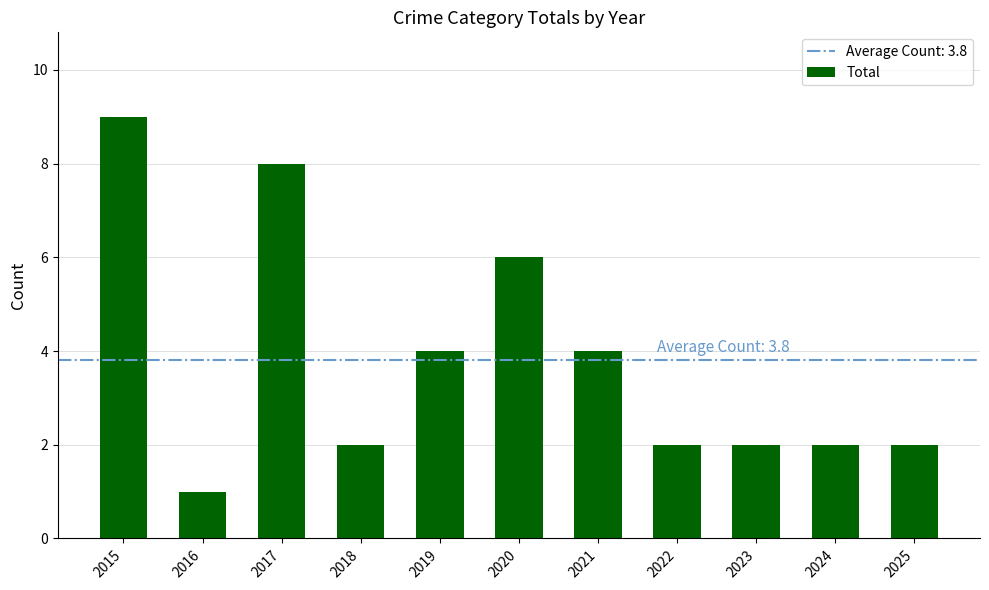

What is the ratio of the value at 2015 to the value at 2021?

2.2